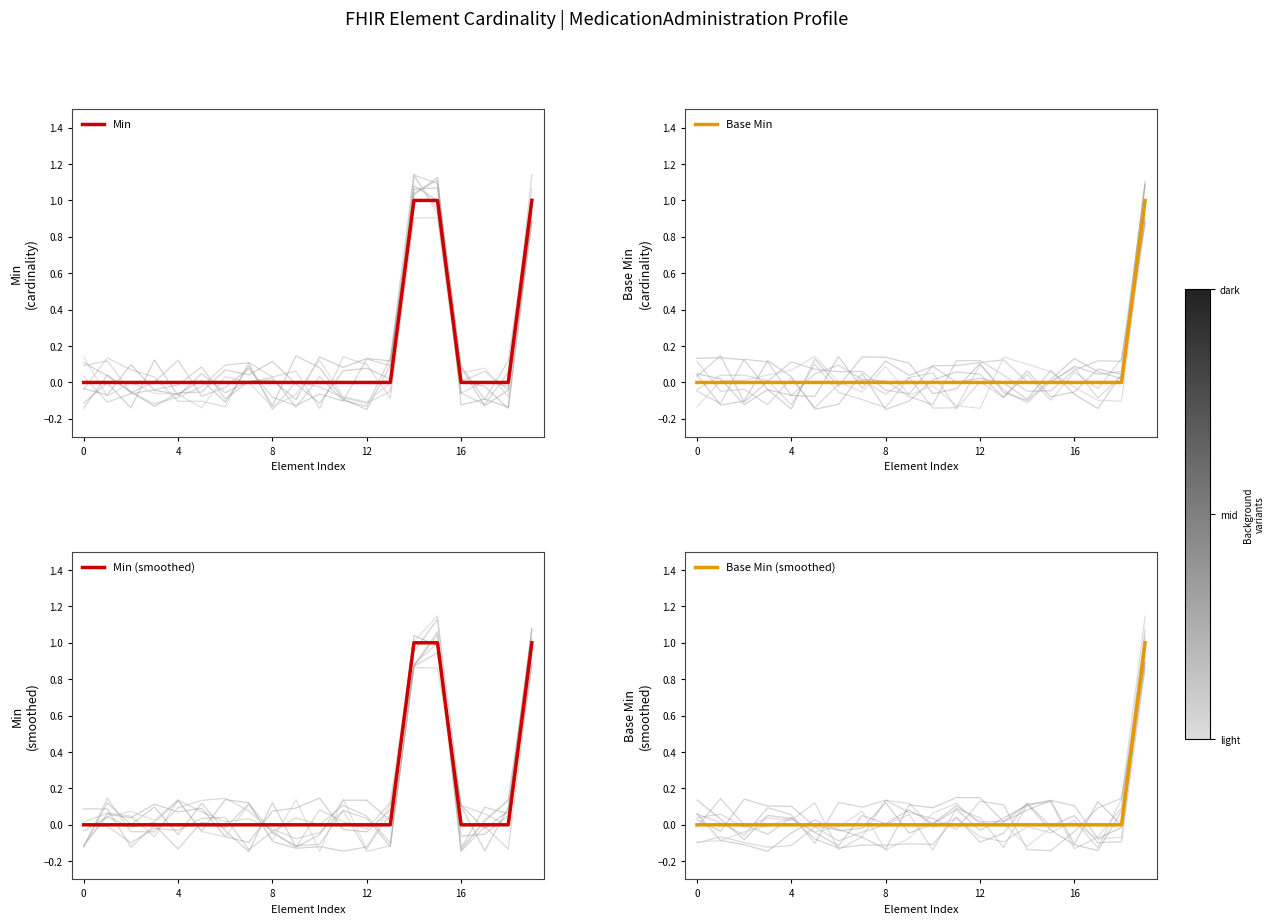

Count the Base Min values in the range 0 to 1.

20